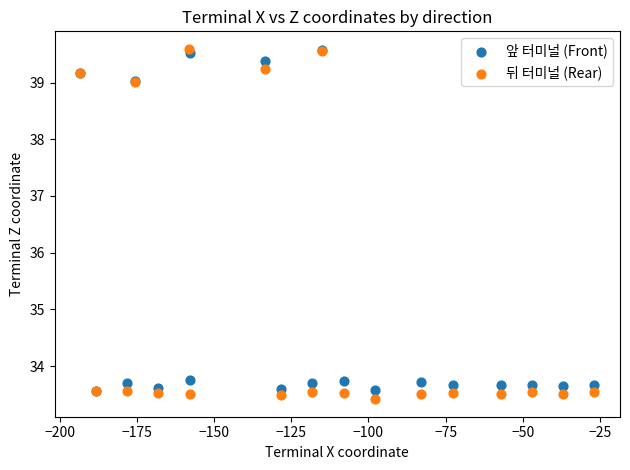

What are all the series names shown in the legend?

앞 터미널 (Front), 뒤 터미널 (Rear)